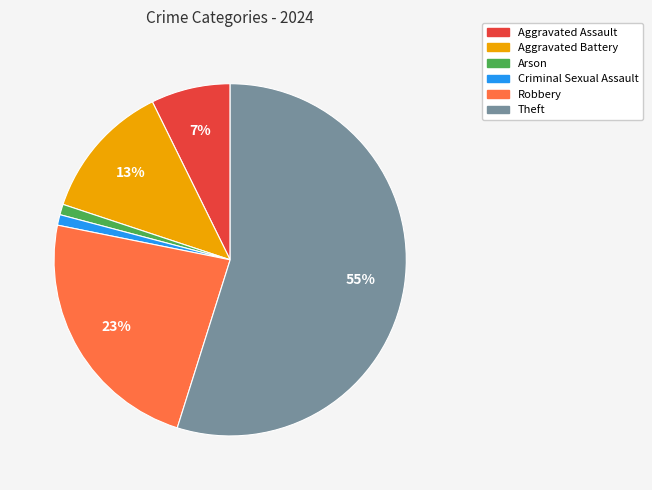

To the nearest percent, what is the difference between the largest and smallest slice percentages?

54%